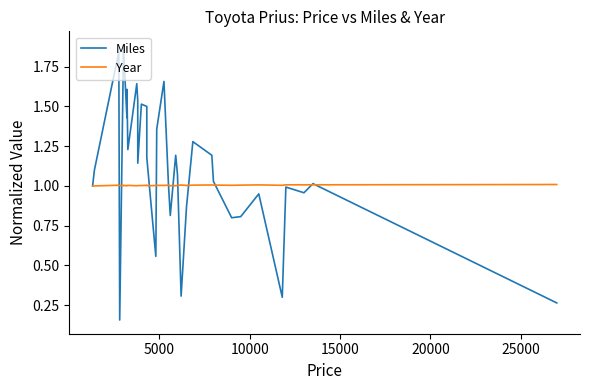

How many times do Year and Miles cross each other?

11